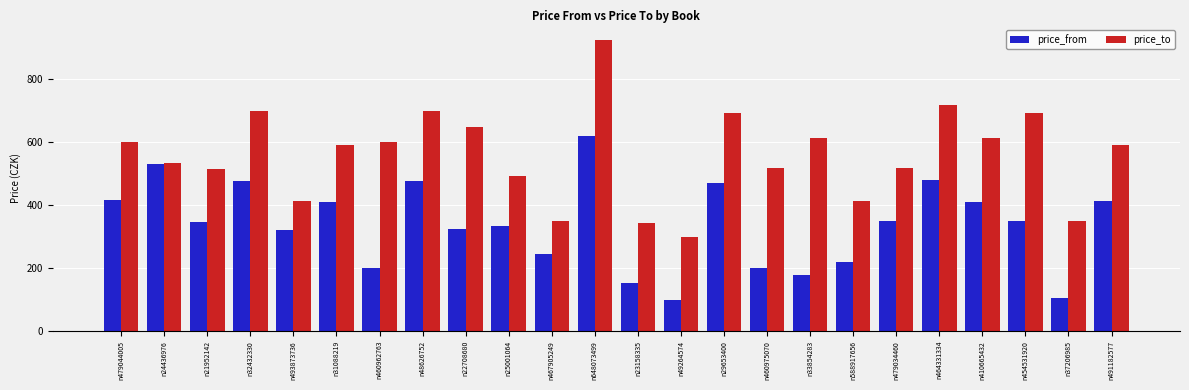

Is the value of price_from at n24436976 greater than the value of price_to at n25001064?

Yes